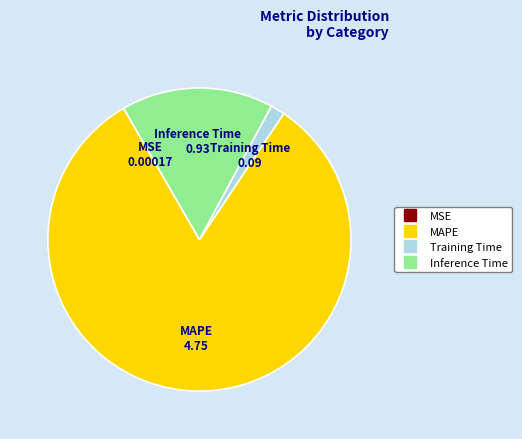

The MAPE slice represents 69% of the pie. True or false?

False